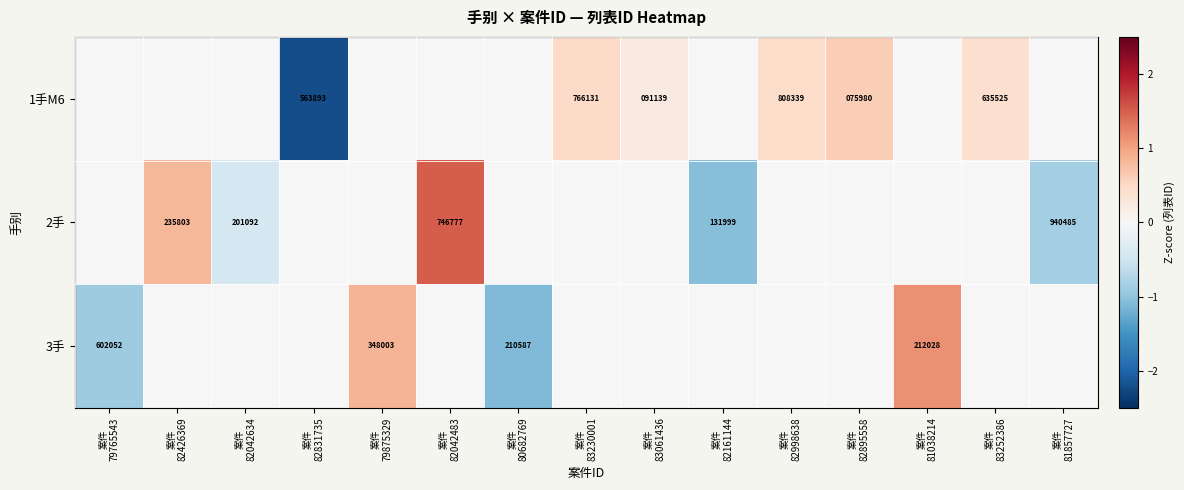

Count the number of data series in this chart.

3